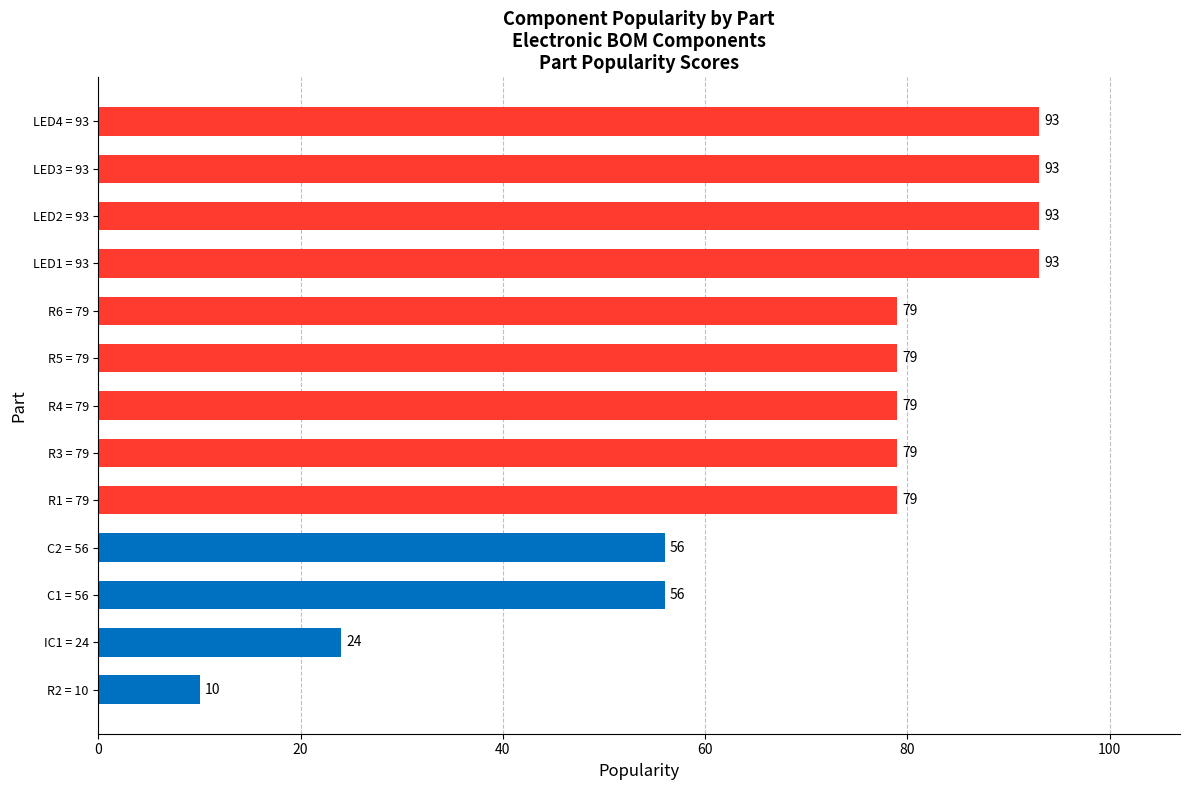

What is the maximum value shown in the chart?

93